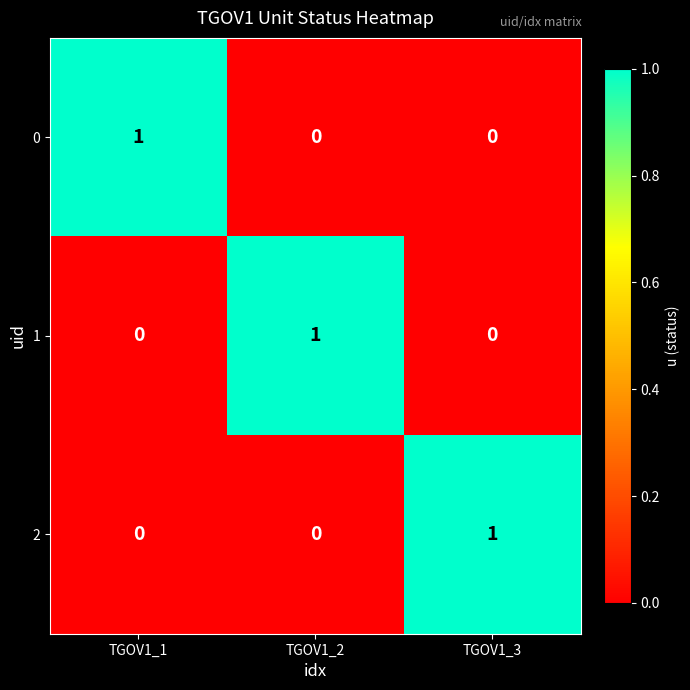

True or false: 2 has a value of 0 at TGOV1_1.

True